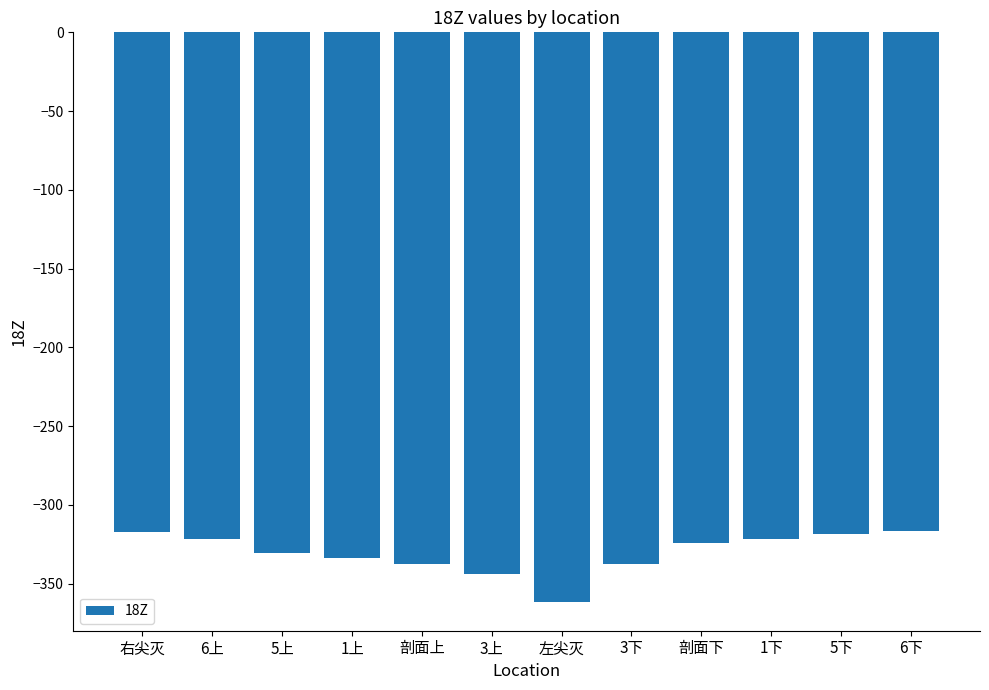

What is the greatest value displayed?

-316.6